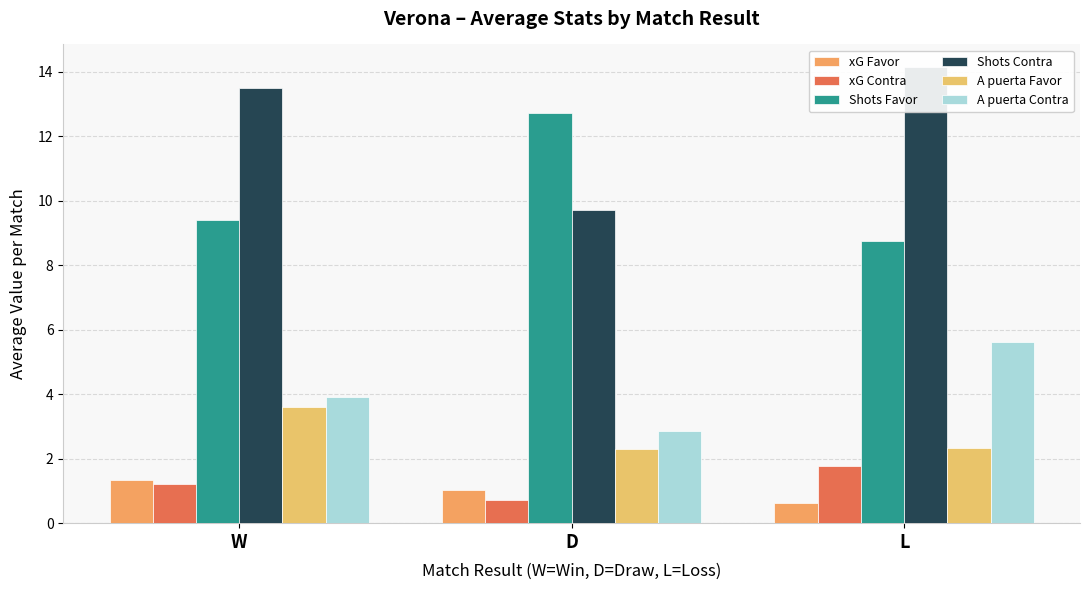

What is the approximate value of A puerta Favor at D?

2.3